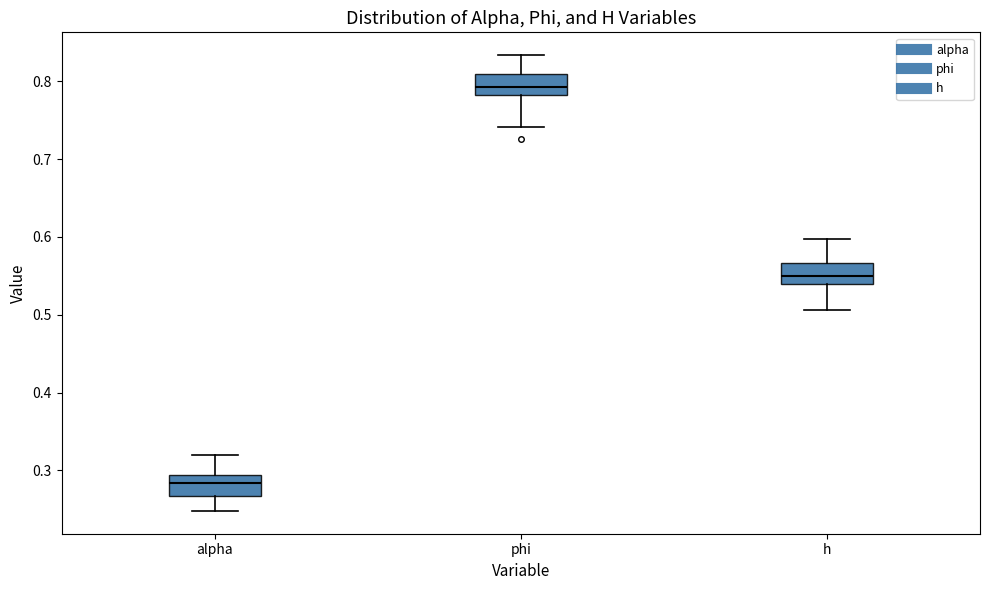

Reading left to right, transcribe this box plot: for each box, give where its median line is, the range the box spans, and where its two whiskers end, as read against the y-axis. The values are not printed on the chart, so give them approximately, as read against the axis.

alpha: median 0.28, box 0.27 to 0.29, whiskers 0.25 to 0.32
phi: median 0.79, box 0.78 to 0.81, whiskers 0.74 to 0.83
h: median 0.55, box 0.54 to 0.57, whiskers 0.51 to 0.60